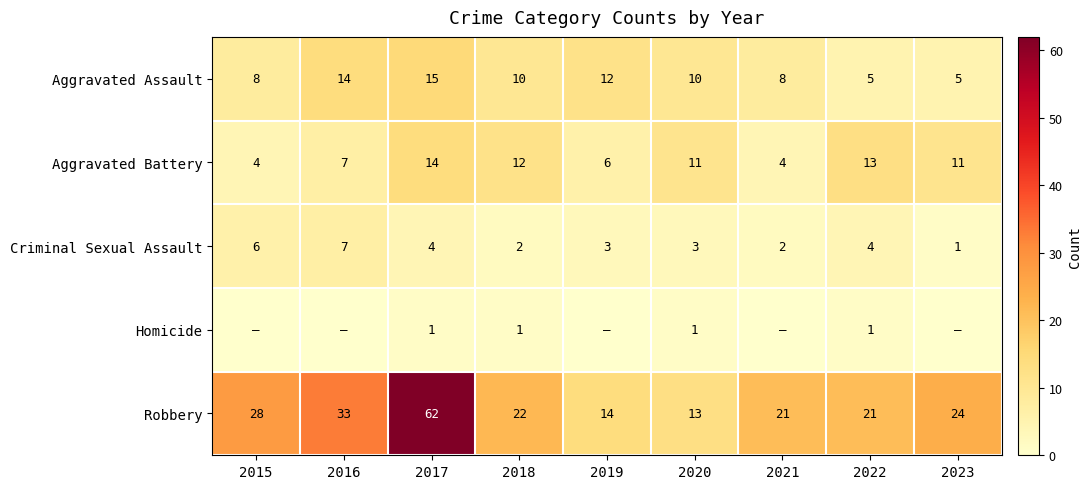

Which series changed the most between 2018 and 2022?

Aggravated Assault